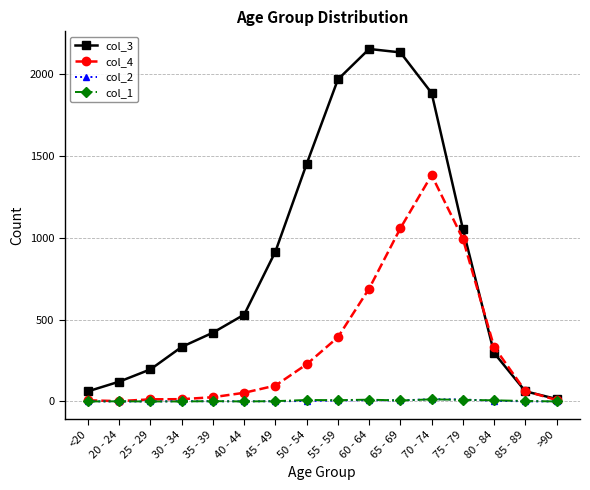

Is the value of col_2 at 40 - 44 greater than the value of col_4 at 70 - 74?

No